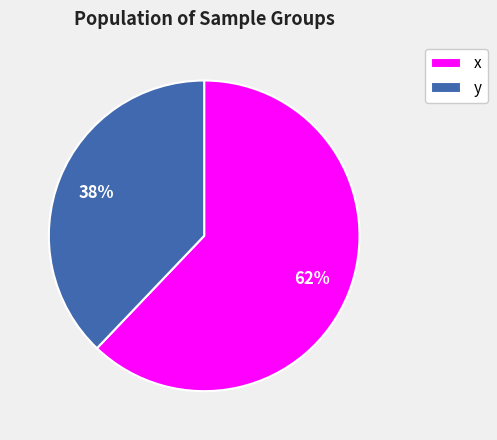

To the nearest percent, what is the difference between the y and x slice percentages?

24%